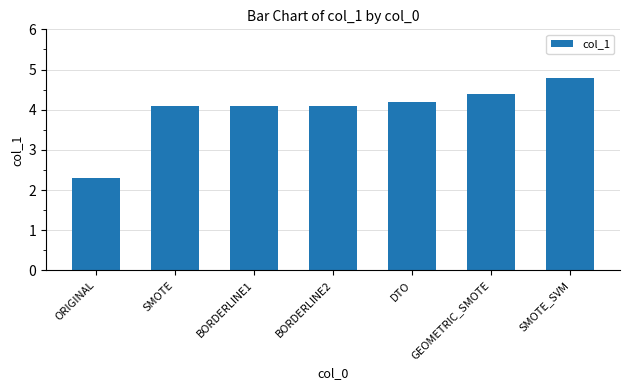

What is the difference between the second highest and minimum values?

2.1